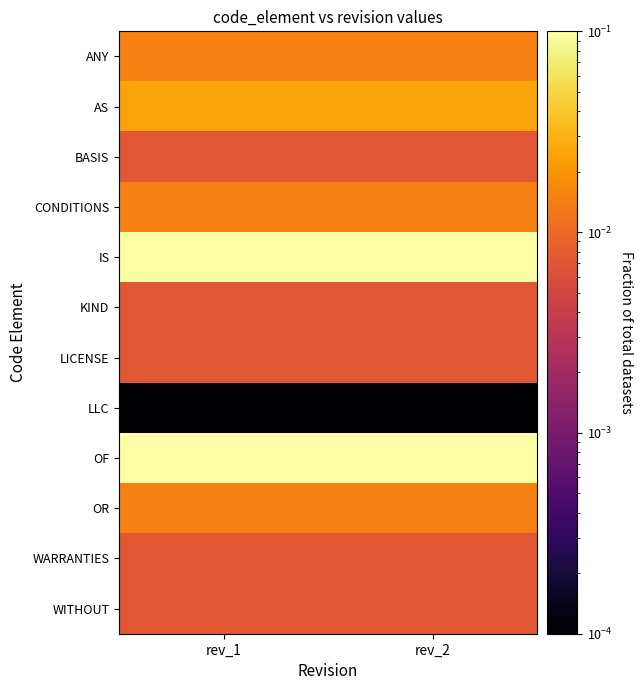

Between rev_1 and rev_2, which is larger?

rev_1